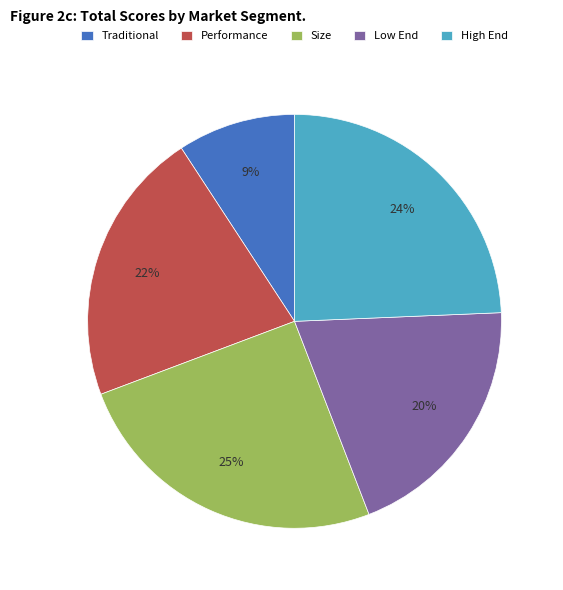

Which category has the biggest portion of the pie?

Size